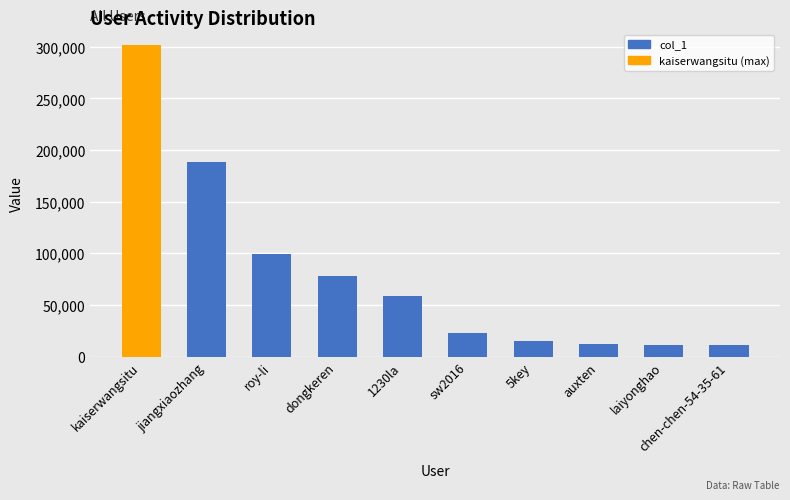

The value at sw2016 is 7080. True or false?

False